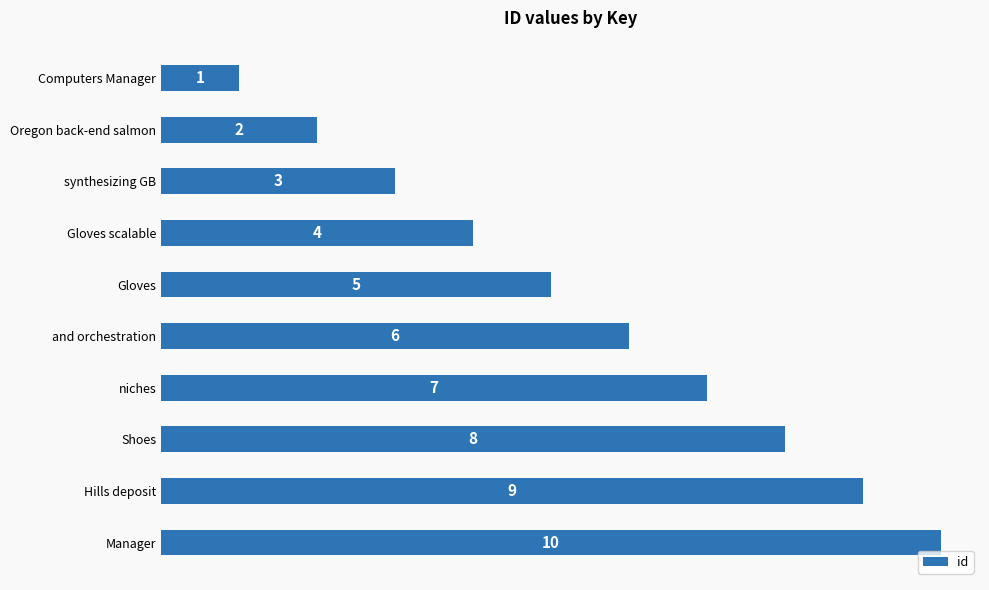

What is the difference between the maximum and second lowest values?

8